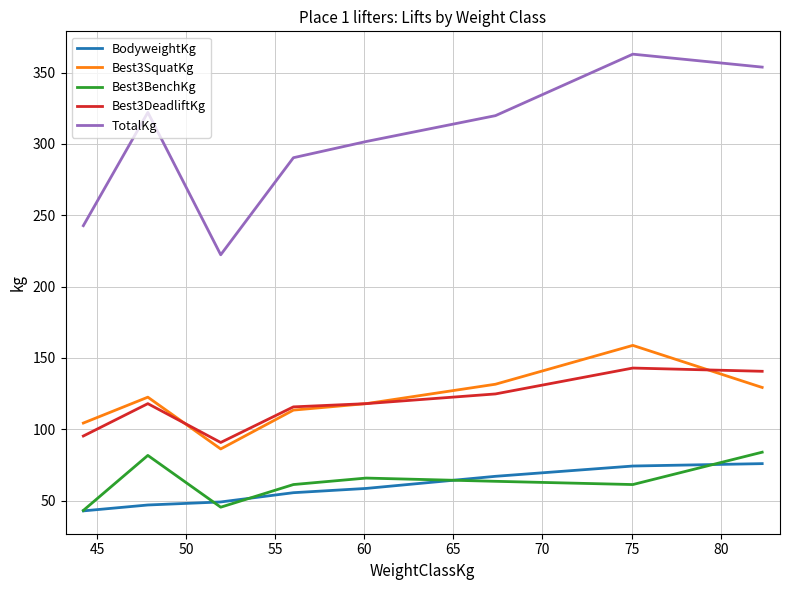

Which series has the largest total across all categories?

TotalKg